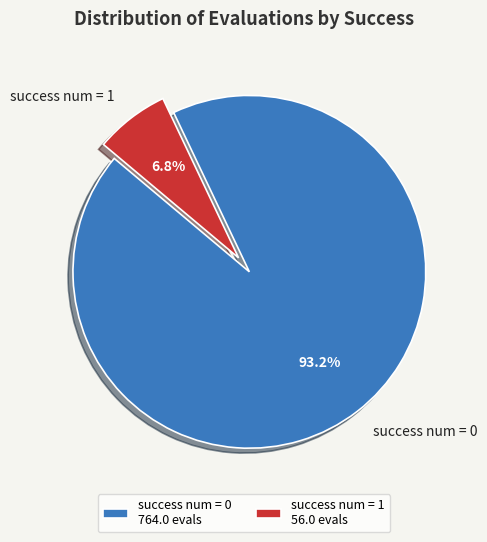

To the nearest percent, what is the difference between the largest and smallest slice percentages?

86%